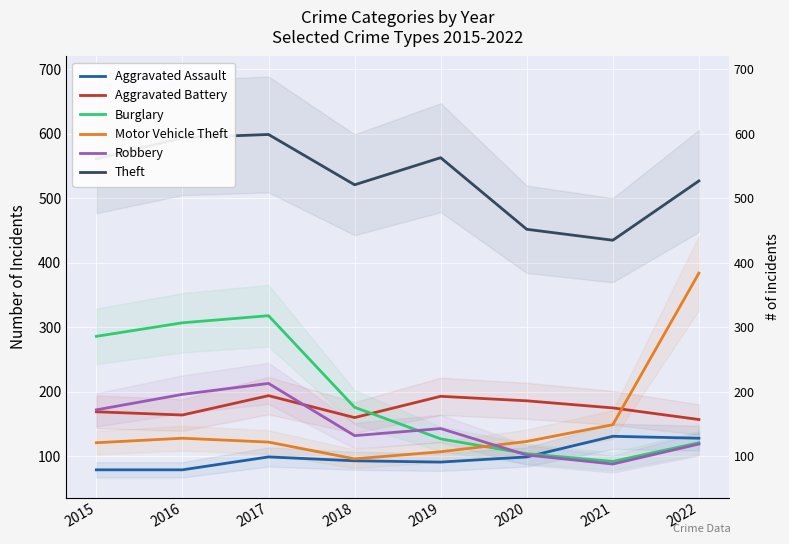

Where does the Aggravated Assault series first go above 99?

2021